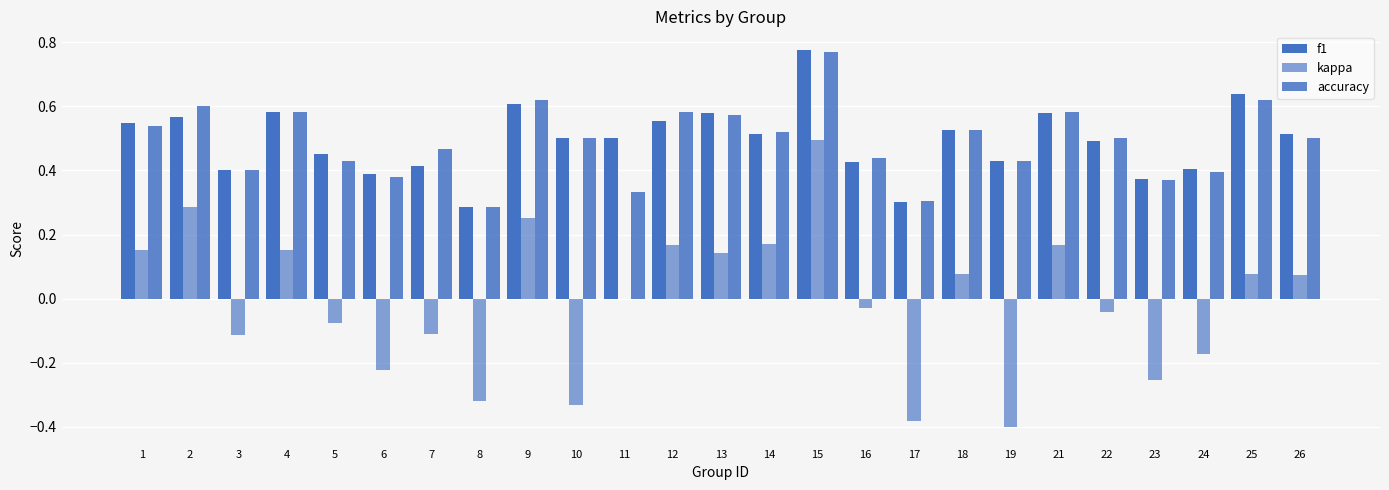

Where is accuracy nearest to the value 0?

8